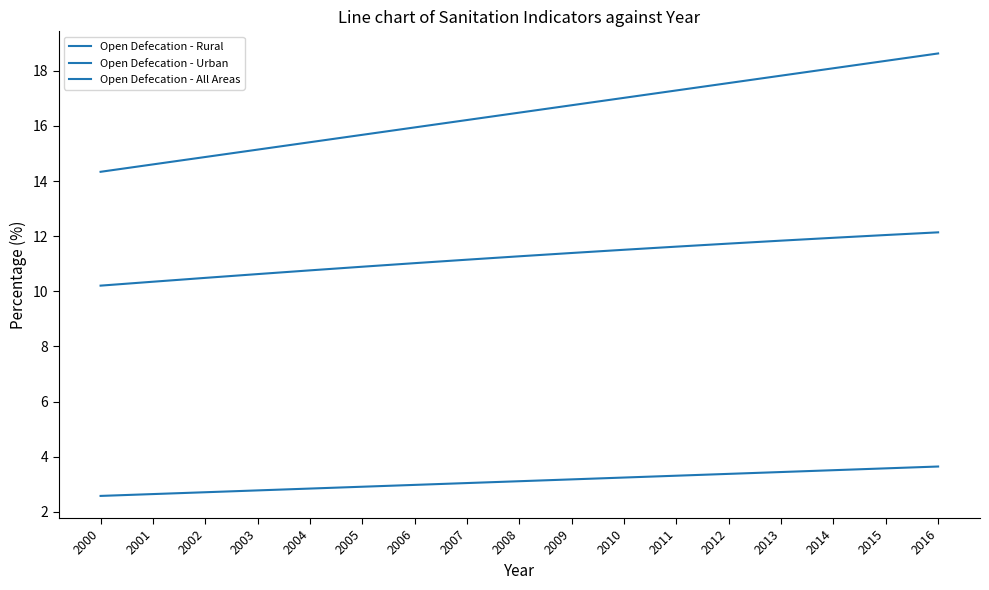

List the labels in order of Open Defecation - Rural value, smallest first.

2000, 2001, 2002, 2003, 2004, 2005, 2006, 2007, 2008, 2009, 2010, 2011, 2012, 2013, 2014, 2015, 2016